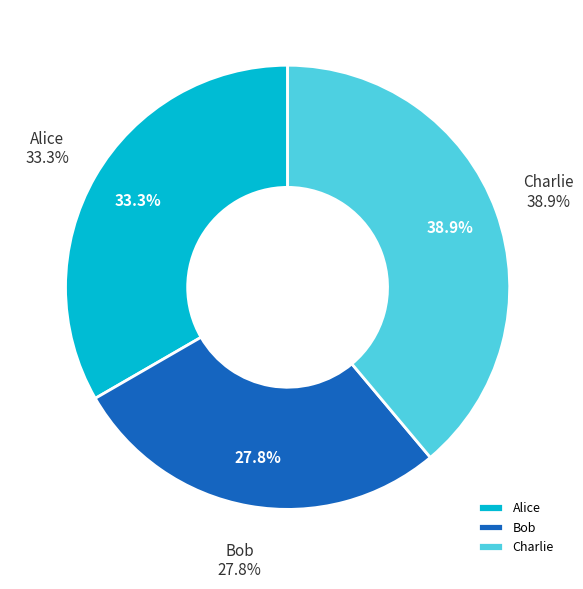

How many slices are in this pie chart?

3